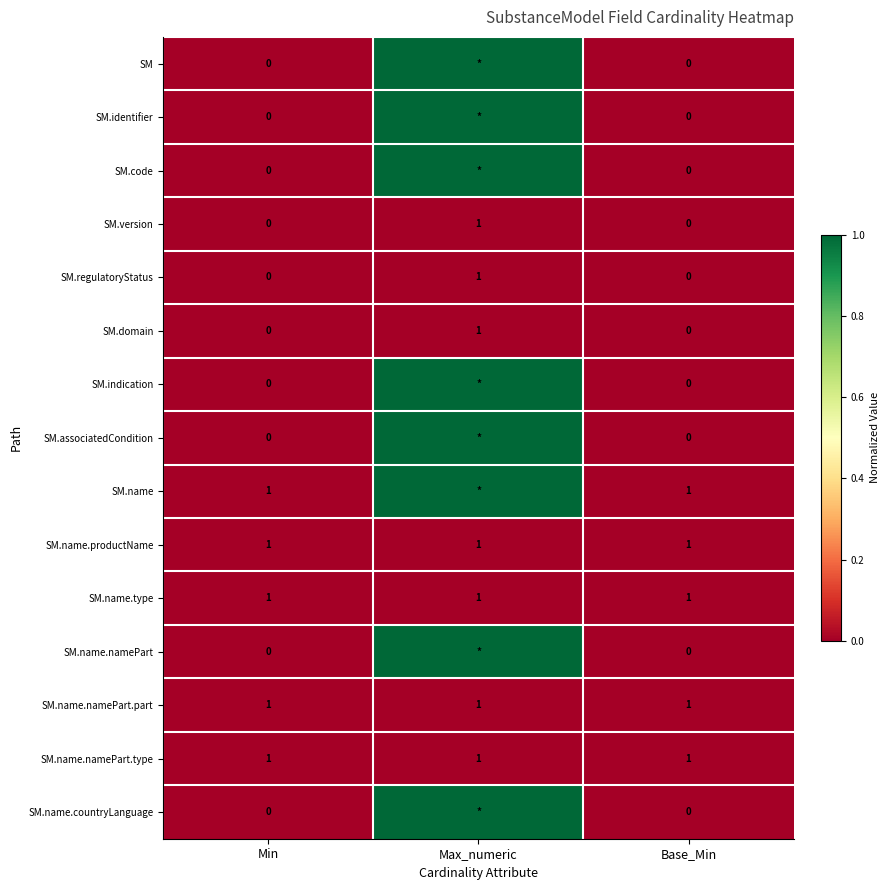

What is the total value across all series at Min?

5